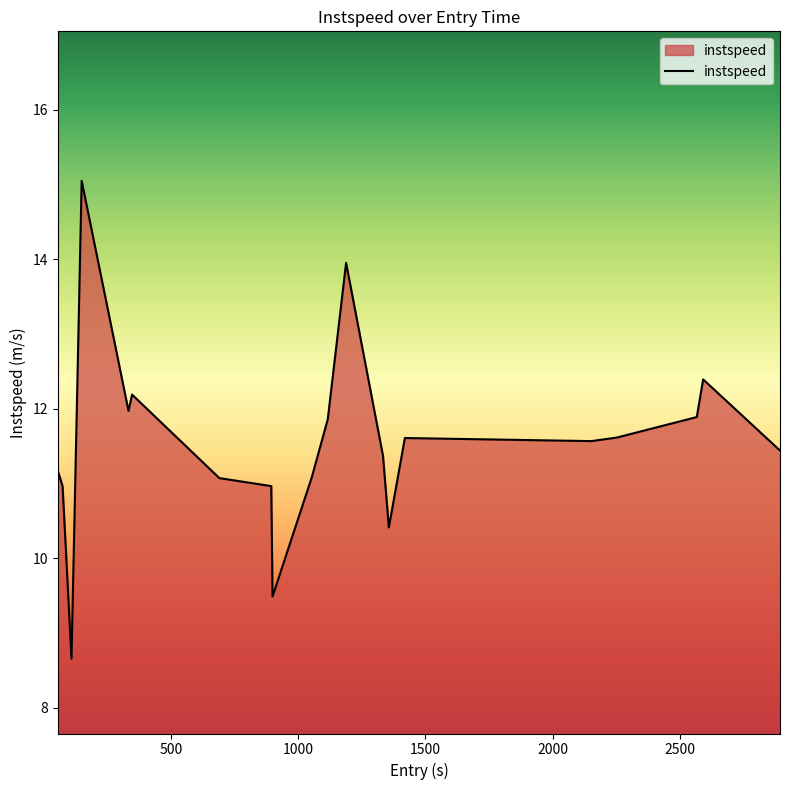

What is the average value?

11.5